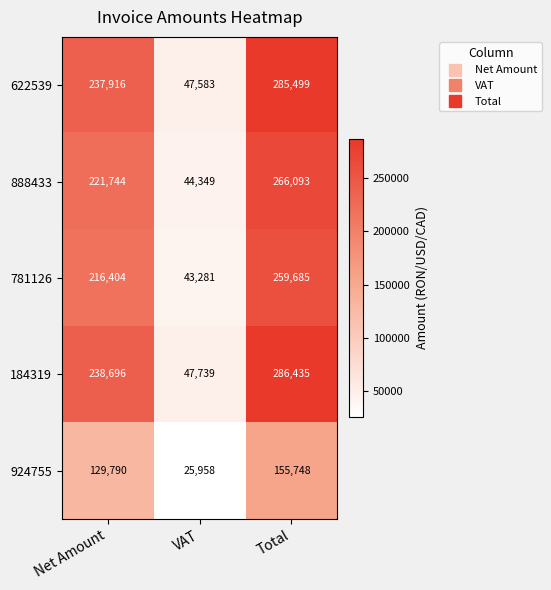

How many 924755 values are between 25958 and 155748?

3